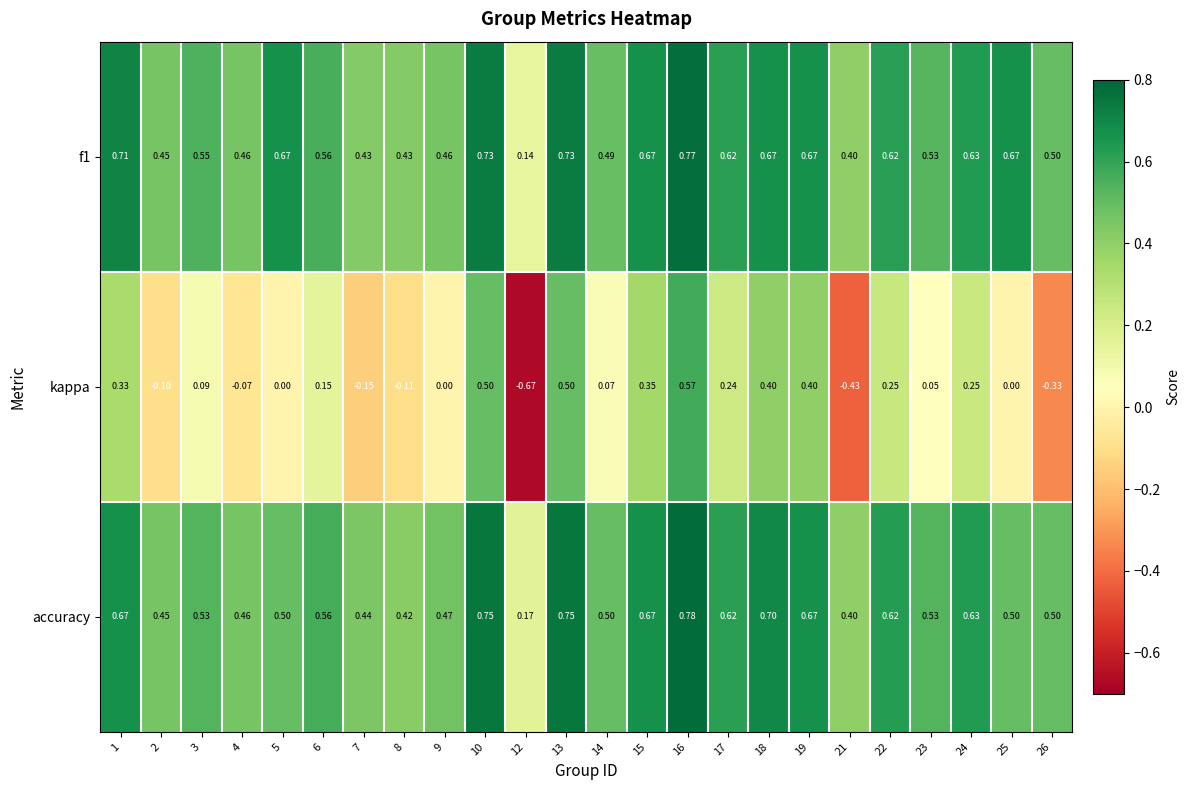

How many distinct data groups are displayed?

3